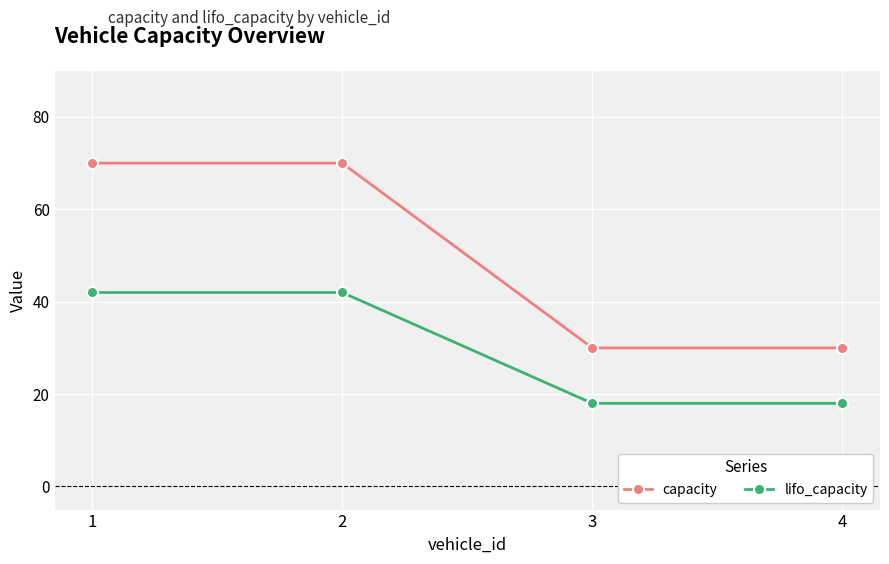

True or false: lifo_capacity and capacity intersect in this chart.

False